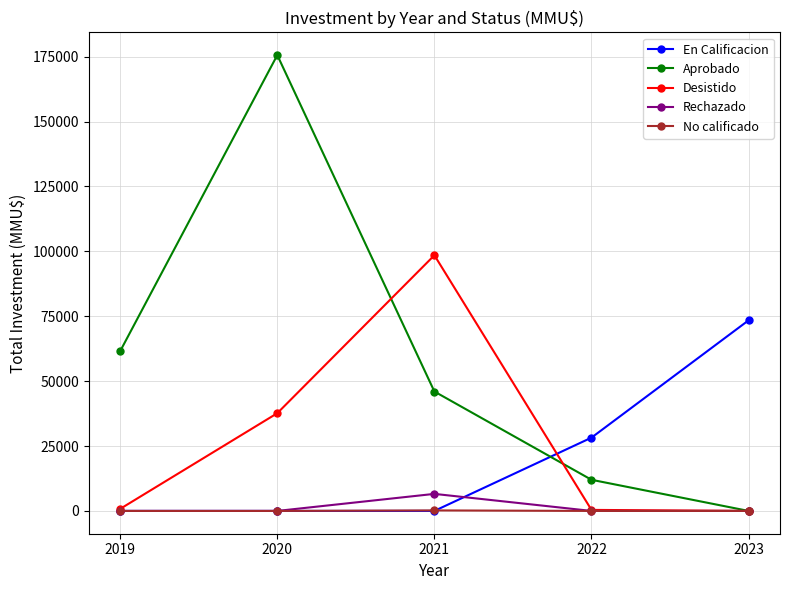

How many data points in No calificado are above 0?

1